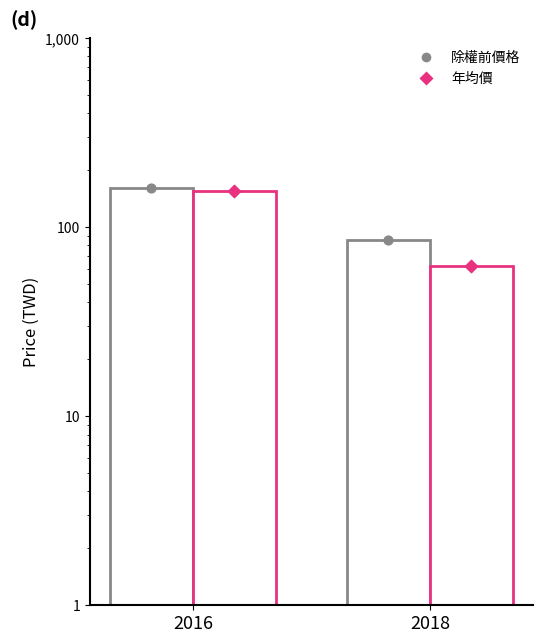

At how many categories does at least one series exceed 108?

1